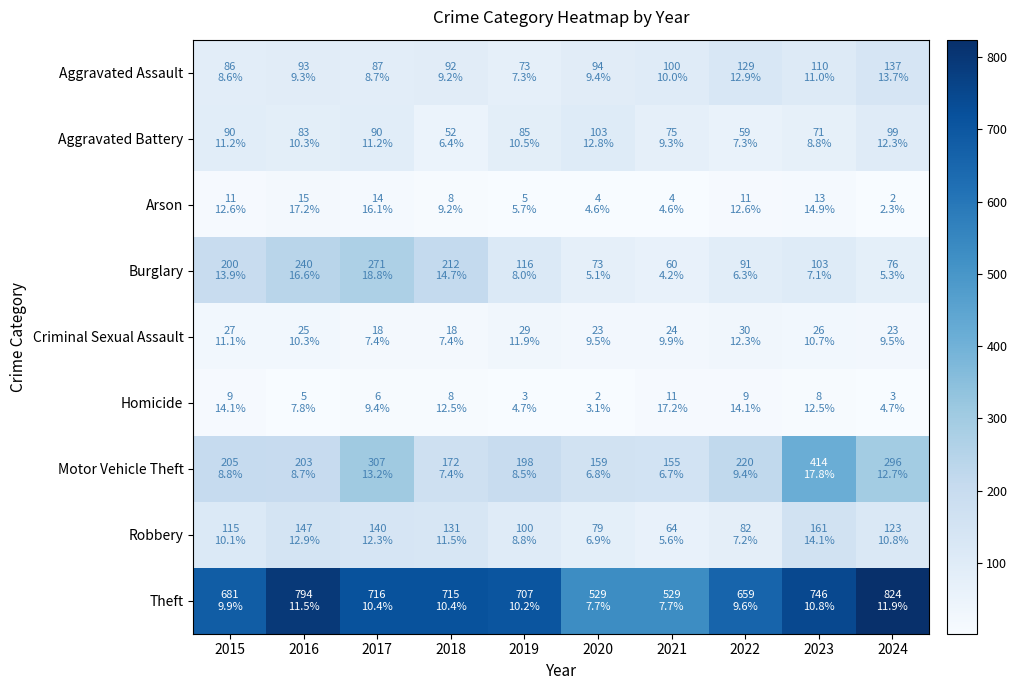

Which series has the largest total across all categories?

Theft